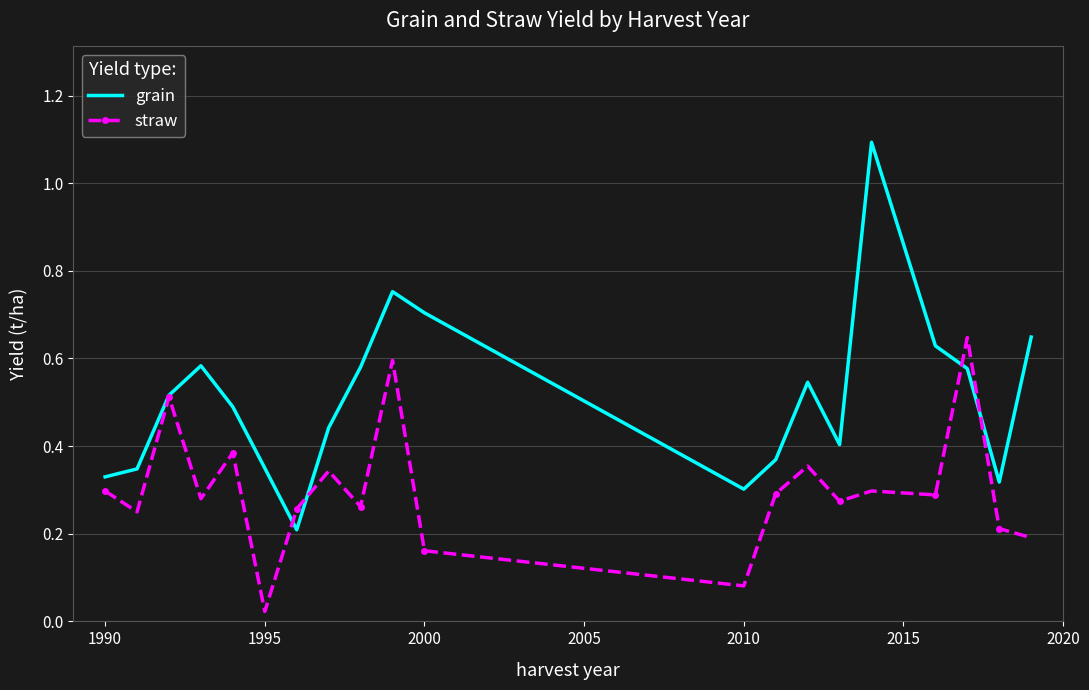

Which series has the largest range (max minus min)?

grain